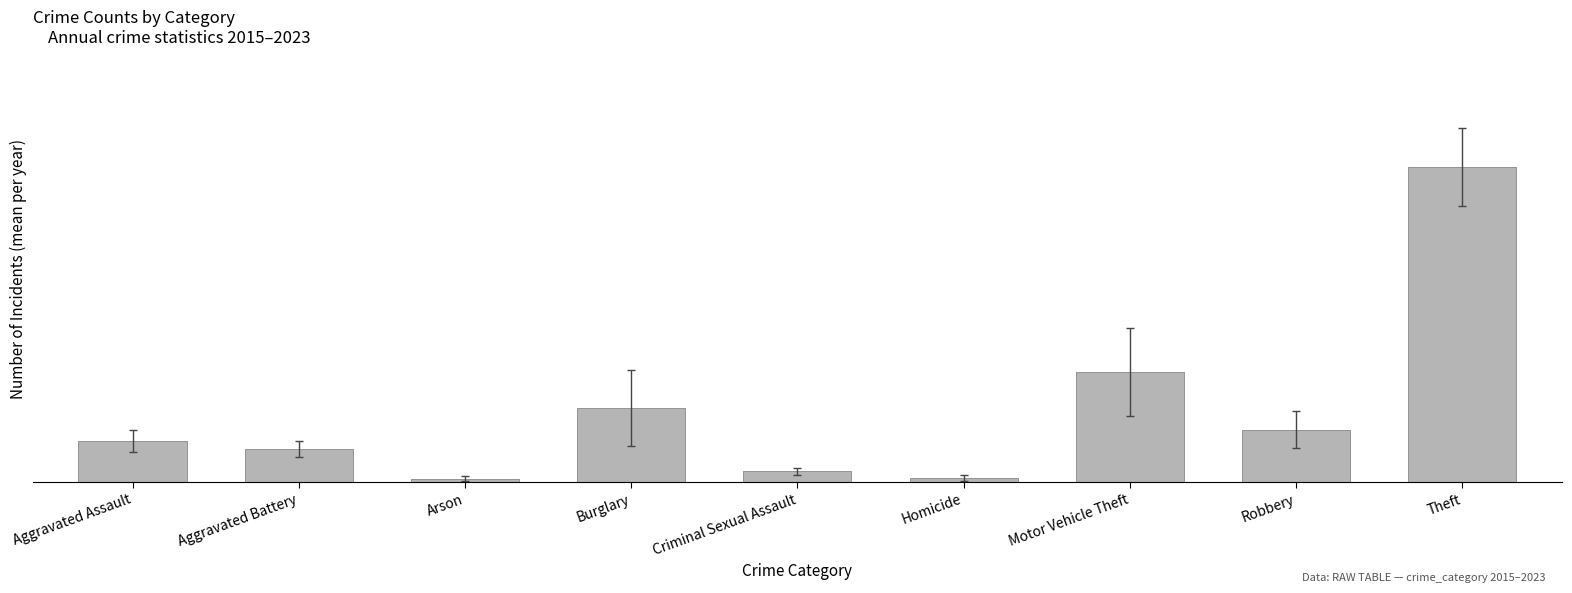

Between Burglary and Theft, which is larger?

Theft